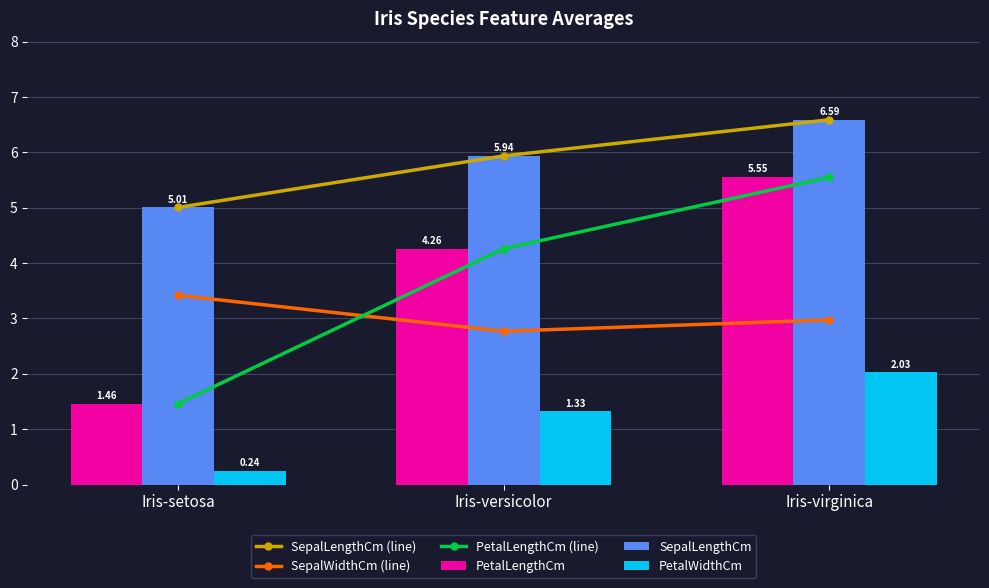

Rank the series at Iris-setosa from lowest to highest value.

PetalWidthCm, PetalLengthCm (line), PetalLengthCm, SepalWidthCm (line), SepalLengthCm (line), SepalLengthCm